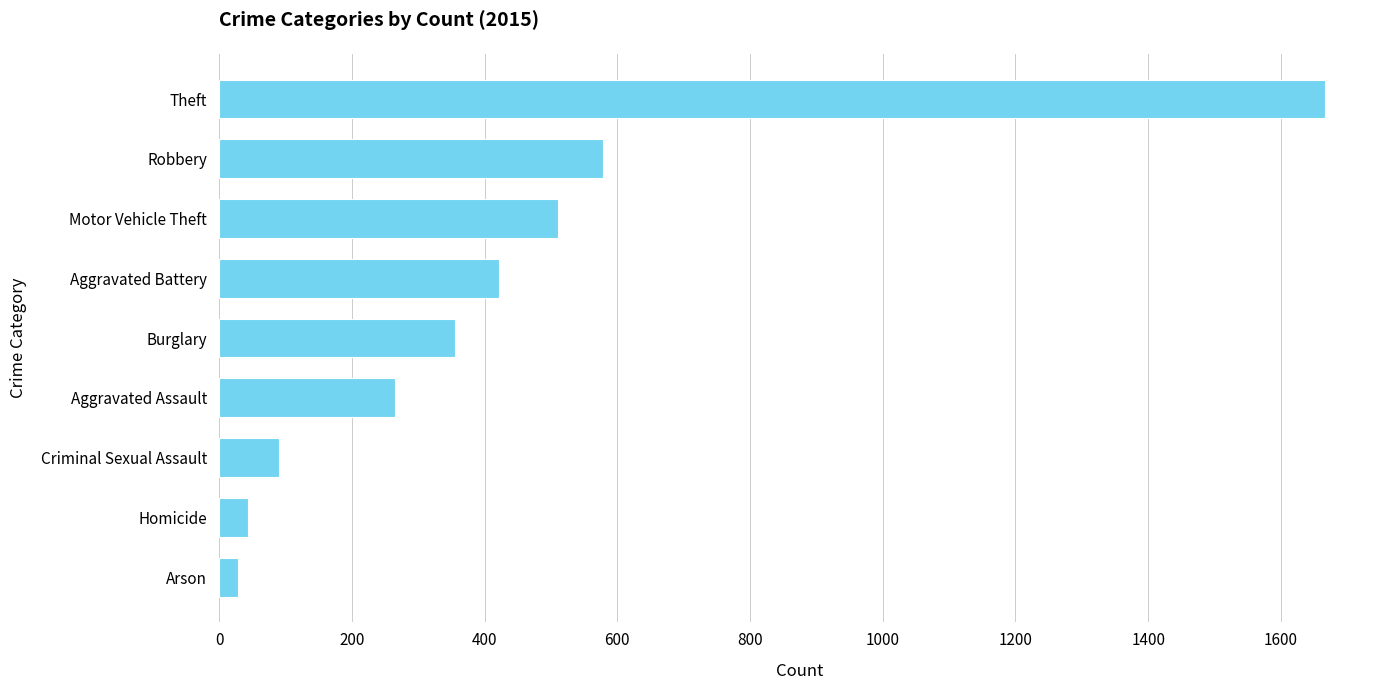

How many values are below 355?

4